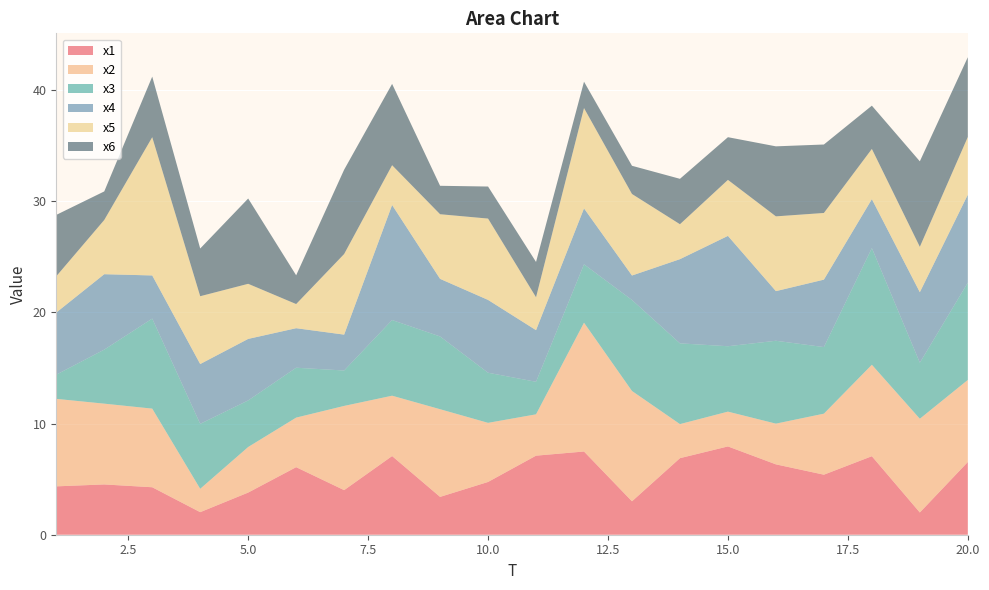

Reading left to right, what are all the values shown in this chart?

x1: 1=4.4	2=4.5	3=4.3	4=2.0	5=3.8	6=6.1	7=4.0	8=7.1	9=3.4	10=4.7	11=7.1	12=7.5	13=3.0	14=6.9	15=7.9	16=6.3	17=5.4	18=7.1	19=2.0	20=6.5
x2: 1=7.9	2=7.3	3=7.1	4=2.1	5=4.1	6=4.5	7=7.6	8=5.4	9=7.9	10=5.3	11=3.7	12=11.6	13=9.9	14=3.1	15=3.1	16=3.7	17=5.5	18=8.2	19=8.4	20=7.4
x3: 1=2.2	2=4.9	3=8.1	4=5.8	5=4.2	6=4.5	7=3.2	8=6.8	9=6.5	10=4.5	11=2.9	12=5.3	13=8.2	14=7.3	15=5.9	16=7.5	17=6.0	18=10.5	19=5.0	20=8.8
x4: 1=5.6	2=6.8	3=3.9	4=5.4	5=5.5	6=3.6	7=3.2	8=10.4	9=5.2	10=6.6	11=4.6	12=5.0	13=2.2	14=7.6	15=9.9	16=4.5	17=6.1	18=4.4	19=6.3	20=7.9
x5: 1=3.3	2=4.9	3=12.4	4=6.1	5=5.0	6=2.2	7=7.3	8=3.6	9=5.8	10=7.3	11=3.0	12=9.0	13=7.3	14=3.1	15=5.0	16=6.7	17=6.0	18=4.5	19=4.1	20=5.2
x6: 1=5.5	2=2.6	3=5.5	4=4.3	5=7.7	6=2.6	7=7.6	8=7.3	9=2.6	10=2.9	11=3.2	12=2.4	13=2.5	14=4.1	15=3.8	16=6.3	17=6.2	18=3.9	19=7.7	20=7.2